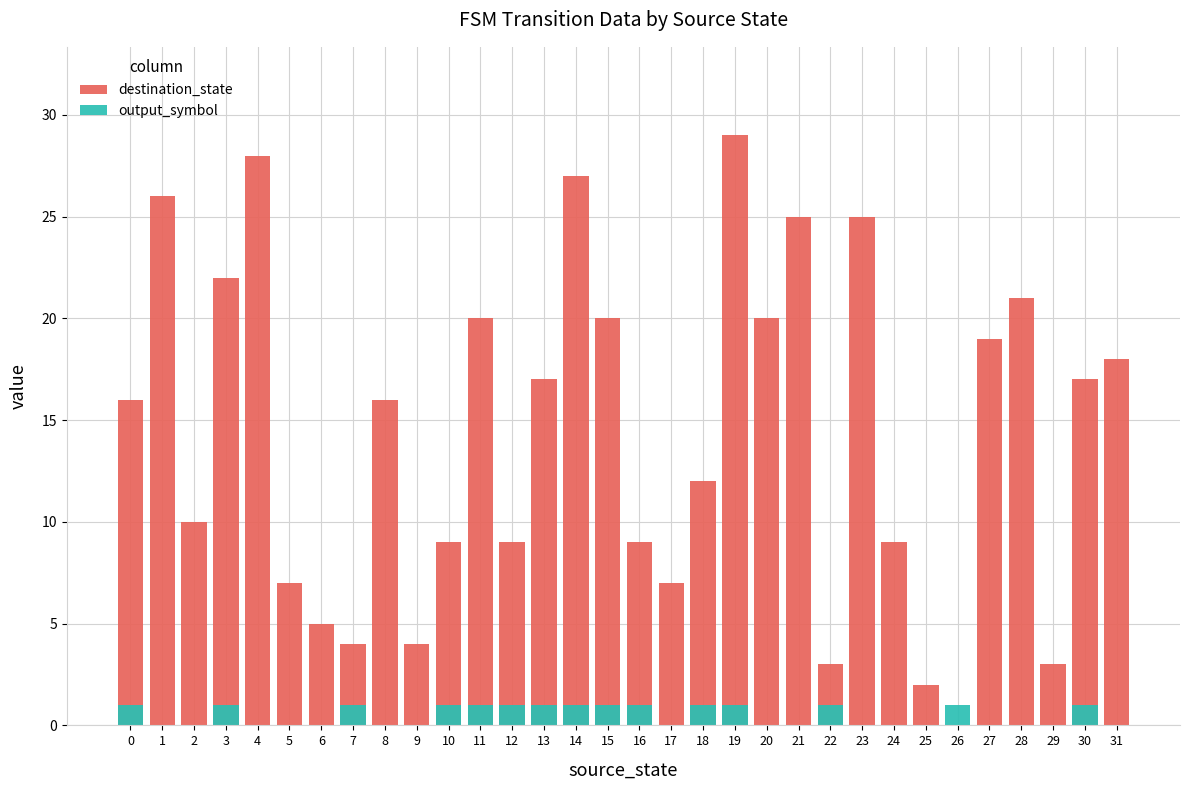

What is the total value across all series at 27?

19